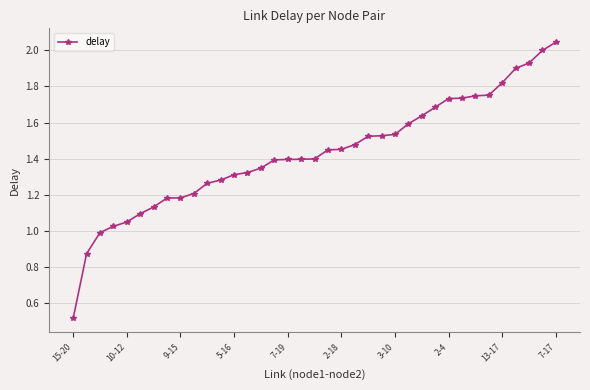

What is the sum of all values?

52.9